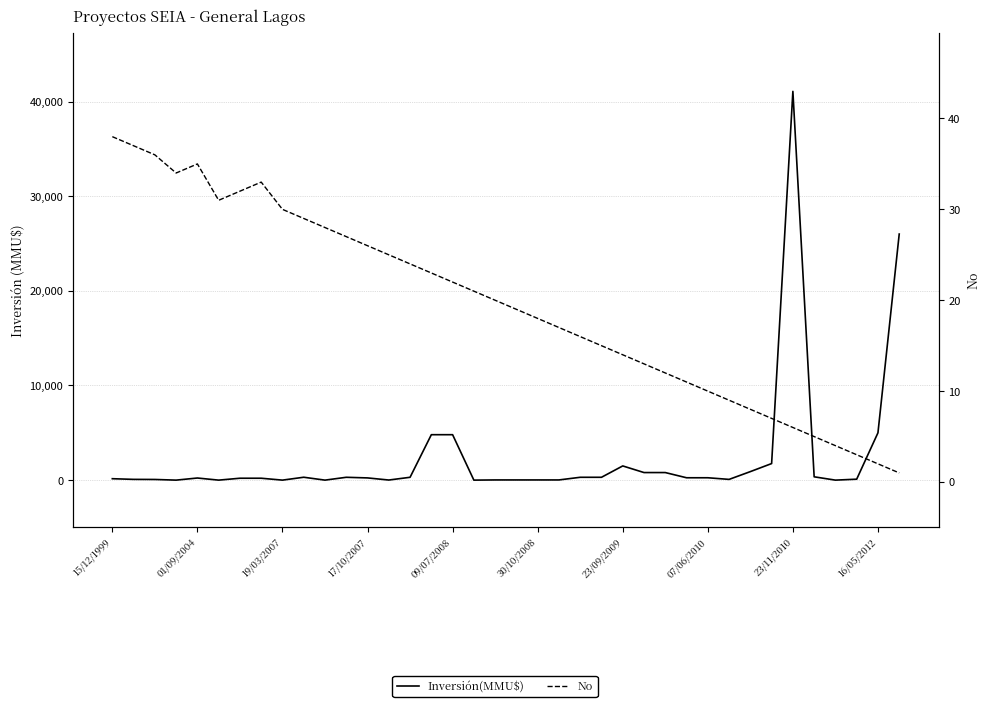

Rank the series by their maximum value, from highest to lowest.

Inversión(MMU$), No